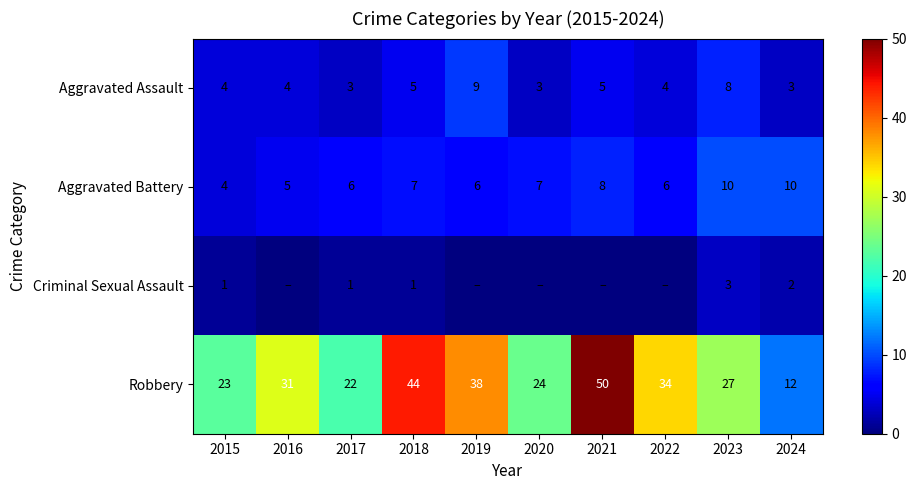

What is the sum of the Aggravated Assault values at 2023 and 2019?

17